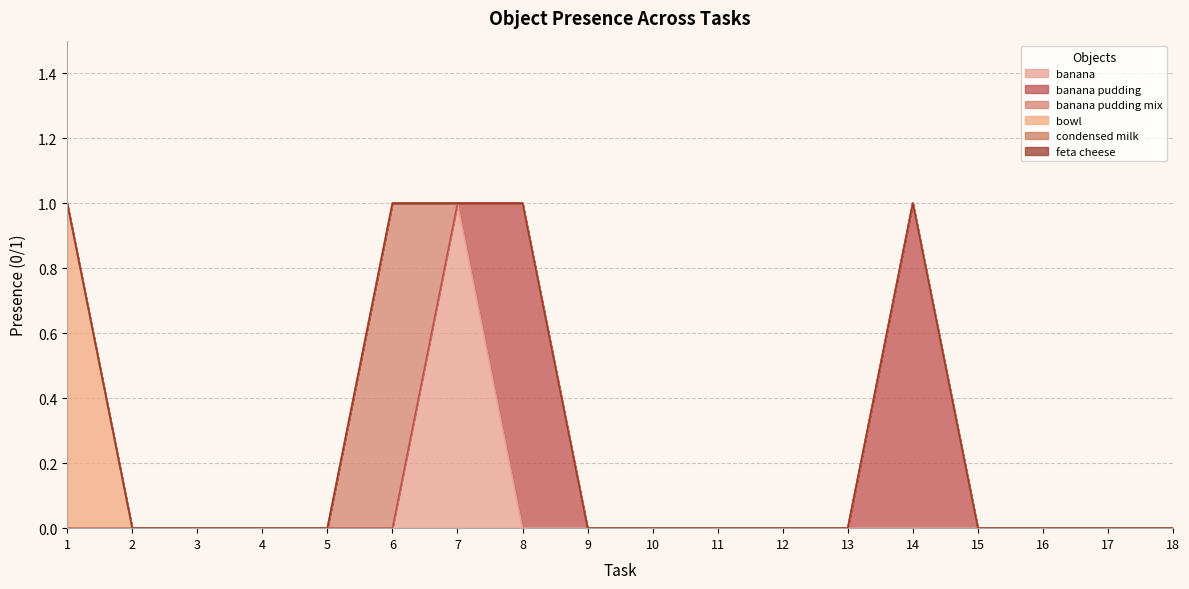

How many values in bowl are above zero?

1